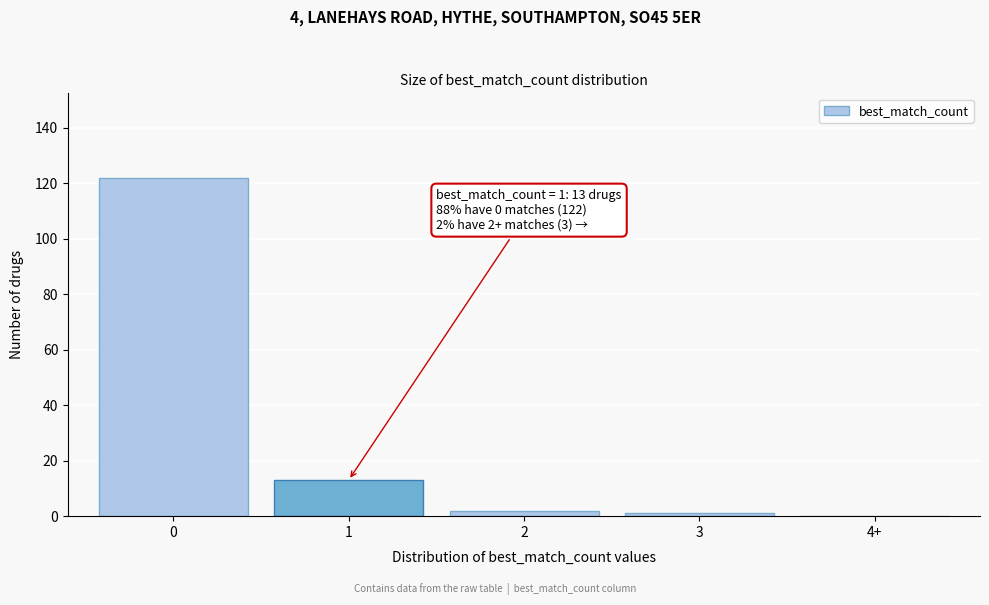

Reading left to right, list all the values displayed in this chart.

0=122	1=13	2=2	3=1	4+=0